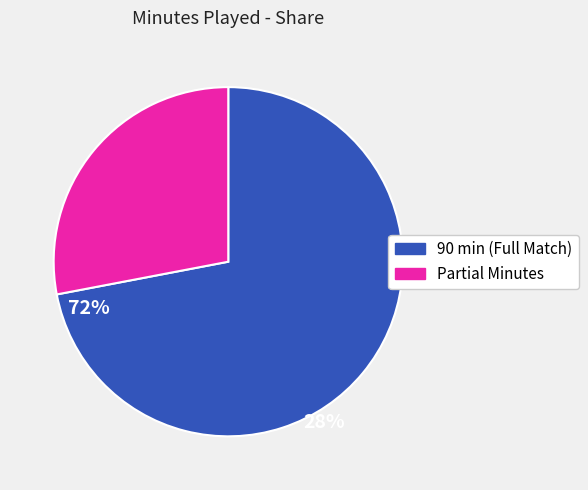

Which slice is the smallest?

Partial Minutes